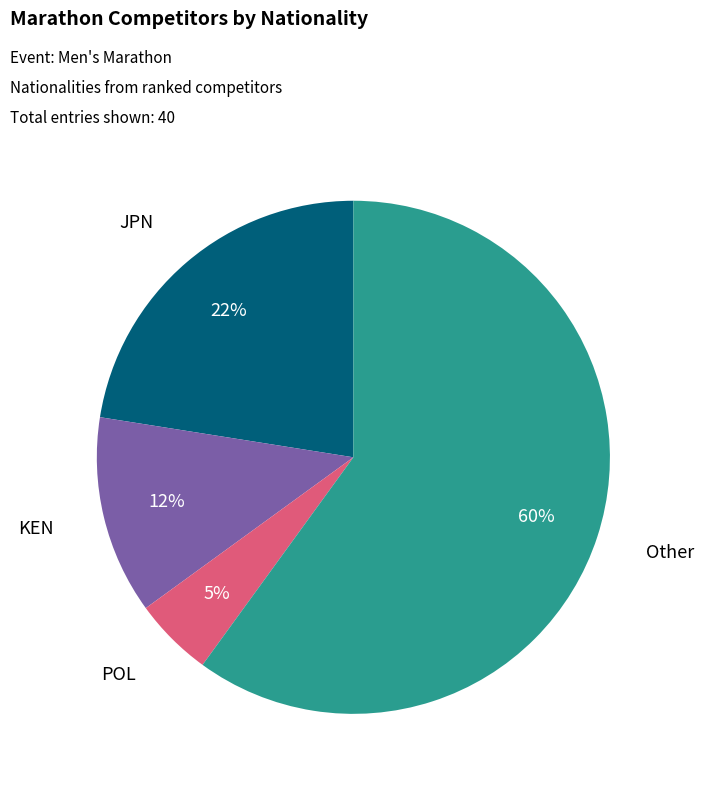

Which slice is the smallest?

POL